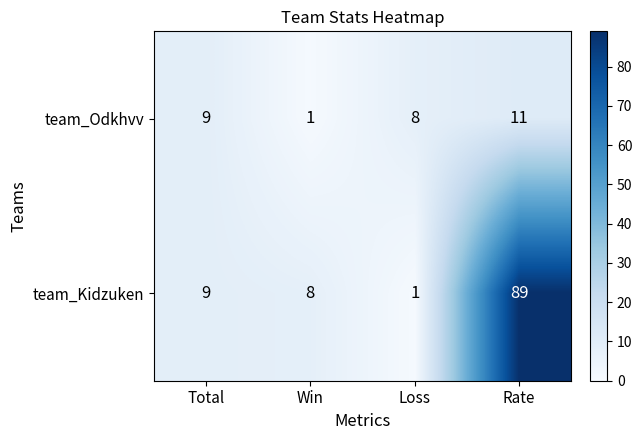

Reading right to left, extract all data points from this chart.

team_Odkhvv: 11	8	1	9
team_Kidzuken: 89	1	8	9